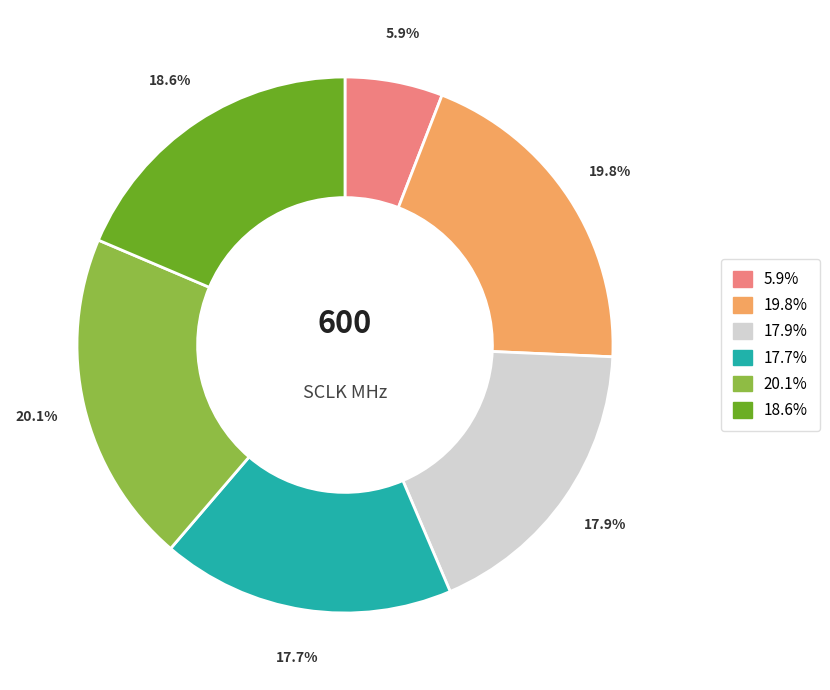

Is there a majority slice in this chart?

No